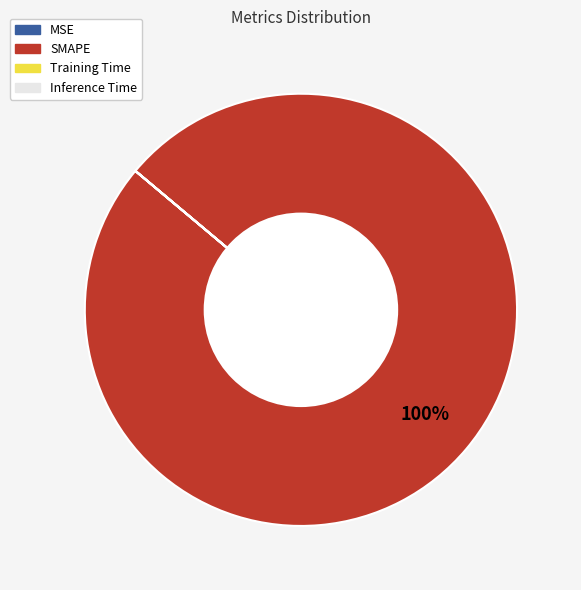

Which slice is the largest?

SMAPE